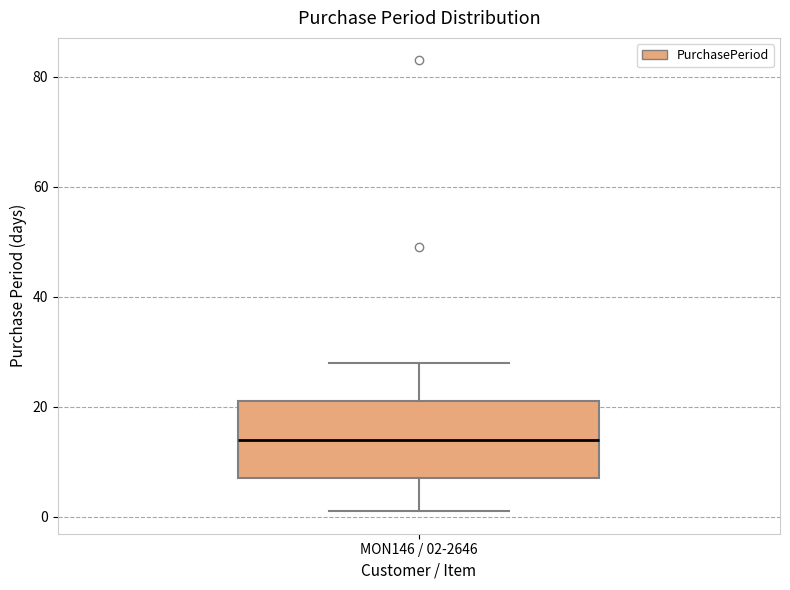

Transcribe this box plot: give where the median line is, the range the box spans, and where the two whiskers end, as read against the y-axis. The values are not printed on the chart, so give them approximately, as read against the axis.

median 14, box 8 to 22, whiskers 2 to 28